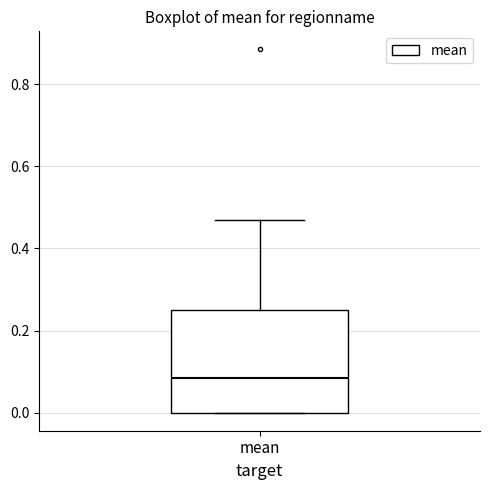

Where is the lower edge of the box for mean on the y-axis? The values are not printed on the chart, so give them approximately, as read against the axis.

0.00